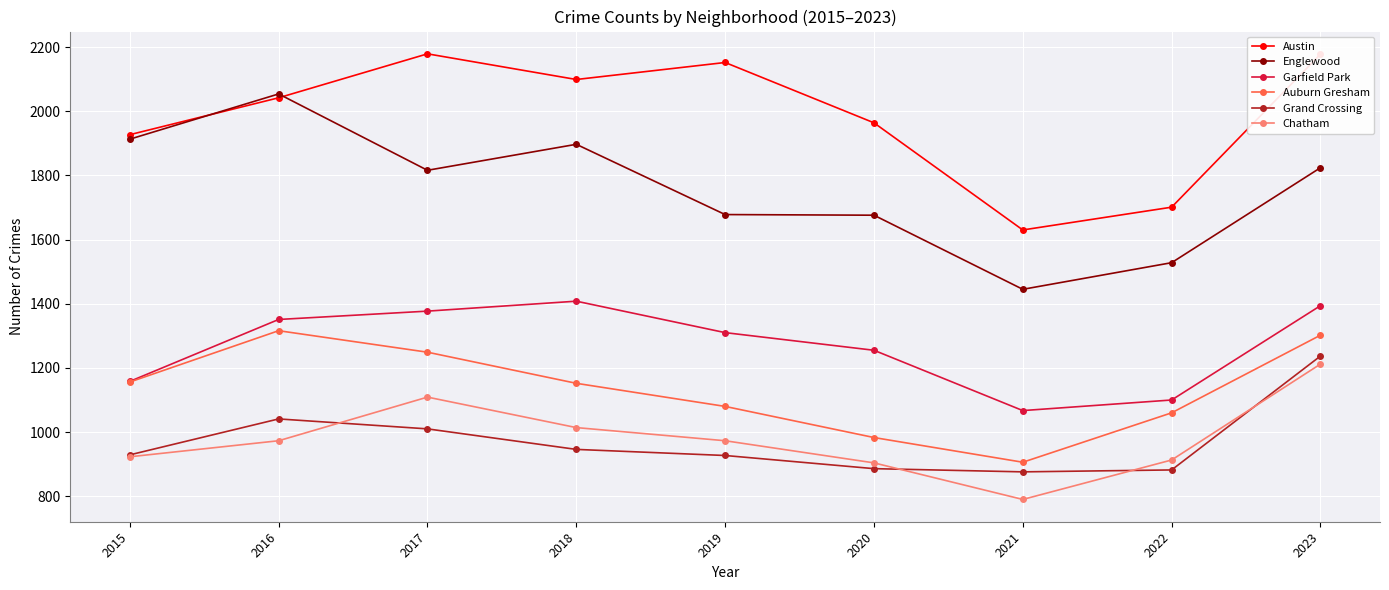

True or false: Grand Crossing and Englewood intersect in this chart.

False